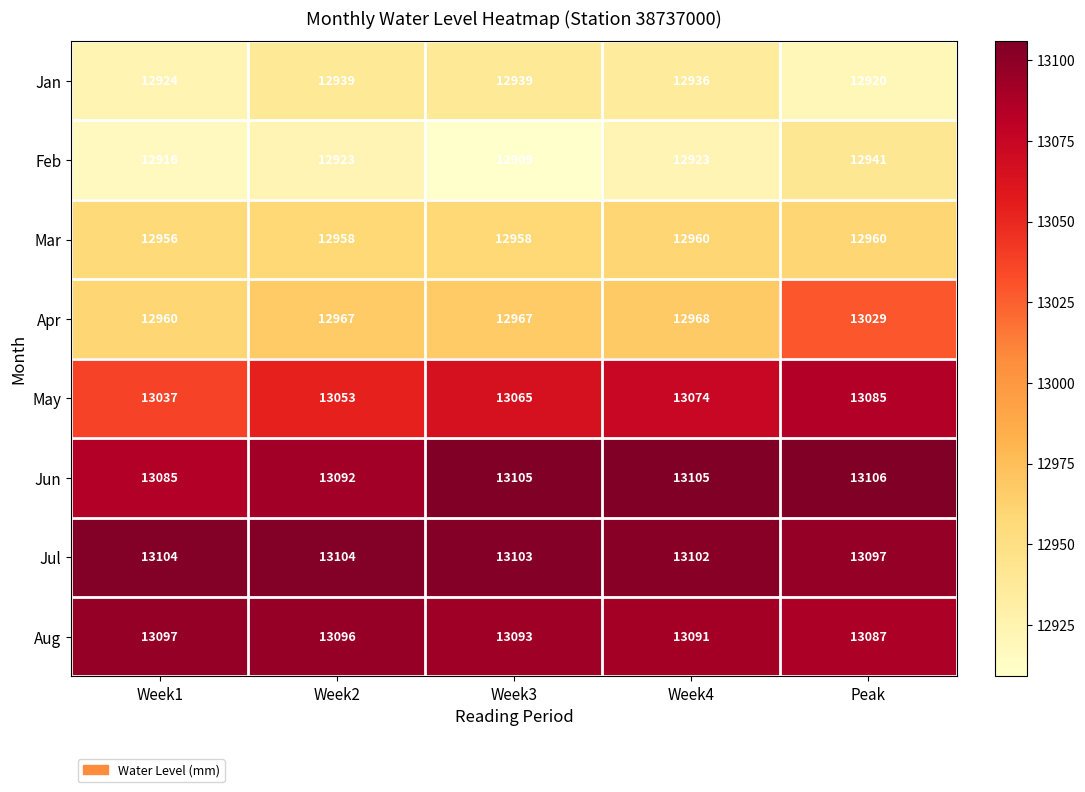

Which series has the widest spread of values?

Apr